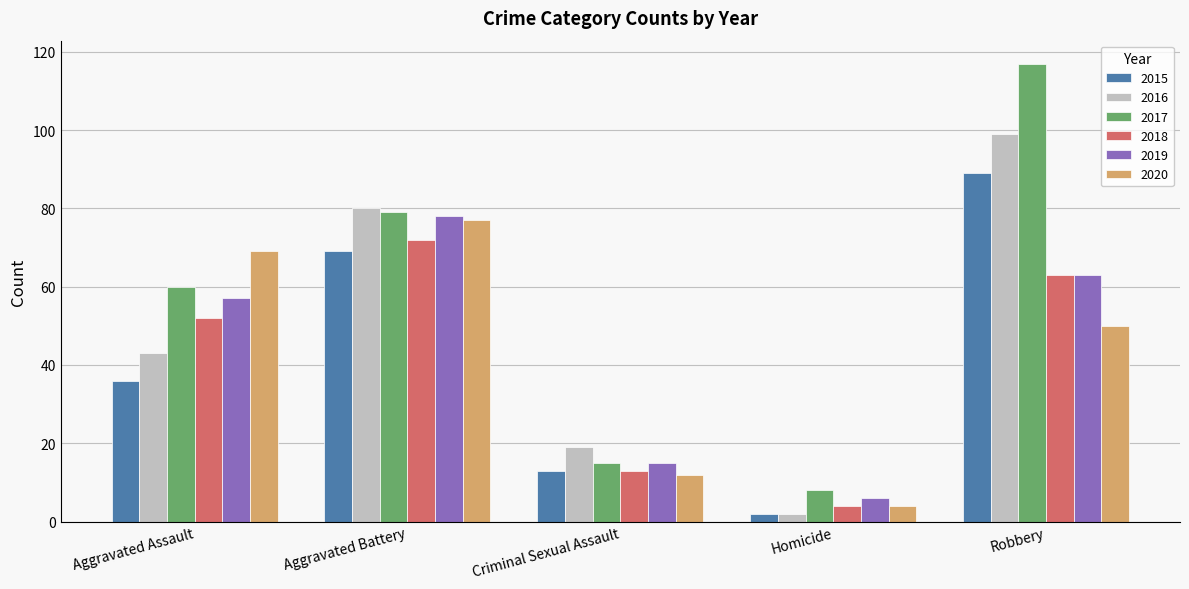

Which series has the largest total across all categories?

2017